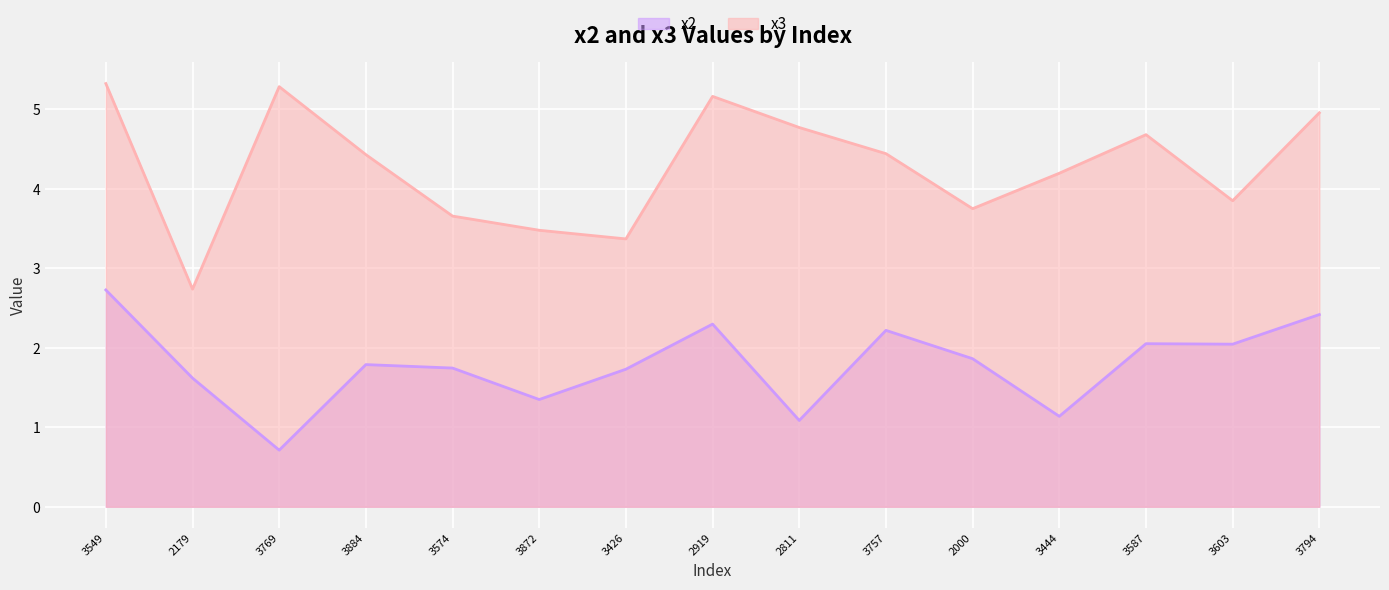

Reading left to right, what are all the values shown in this chart?

x2 line: 3549=2.7	2179=1.6	3769=0.7	3884=1.8	3574=1.7	3872=1.3	3426=1.7	2919=2.3	2811=1.1	3757=2.2	2000=1.9	3444=1.1	3587=2.1	3603=2.0	3794=2.4
x3 line: 3549=5.3	2179=2.7	3769=5.3	3884=4.4	3574=3.7	3872=3.5	3426=3.4	2919=5.2	2811=4.8	3757=4.4	2000=3.8	3444=4.2	3587=4.7	3603=3.9	3794=5.0